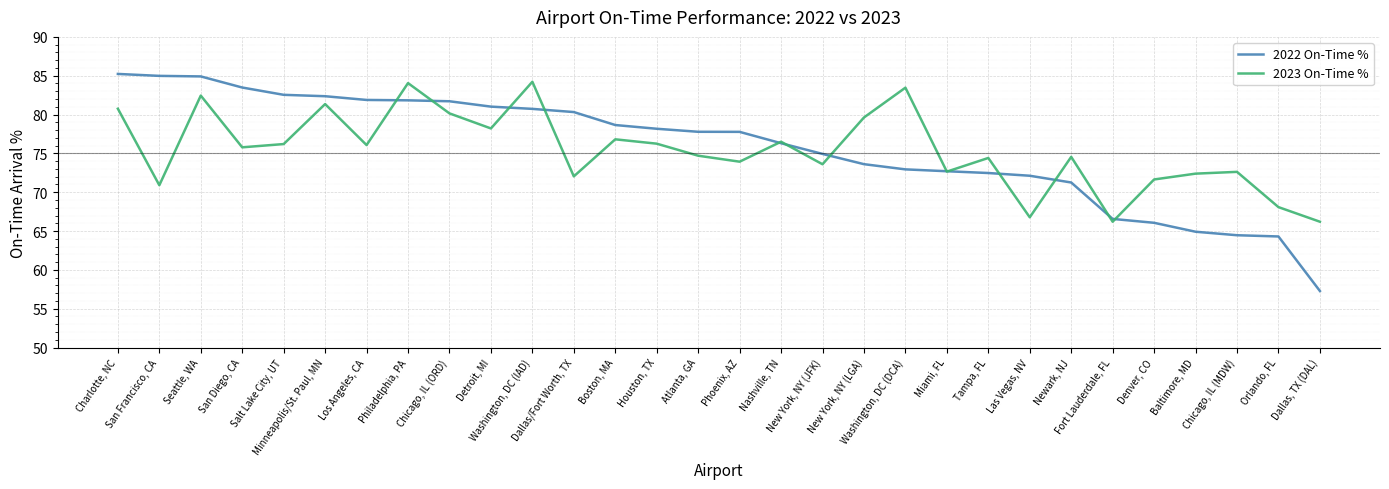

How many categories are shown in the chart?

30